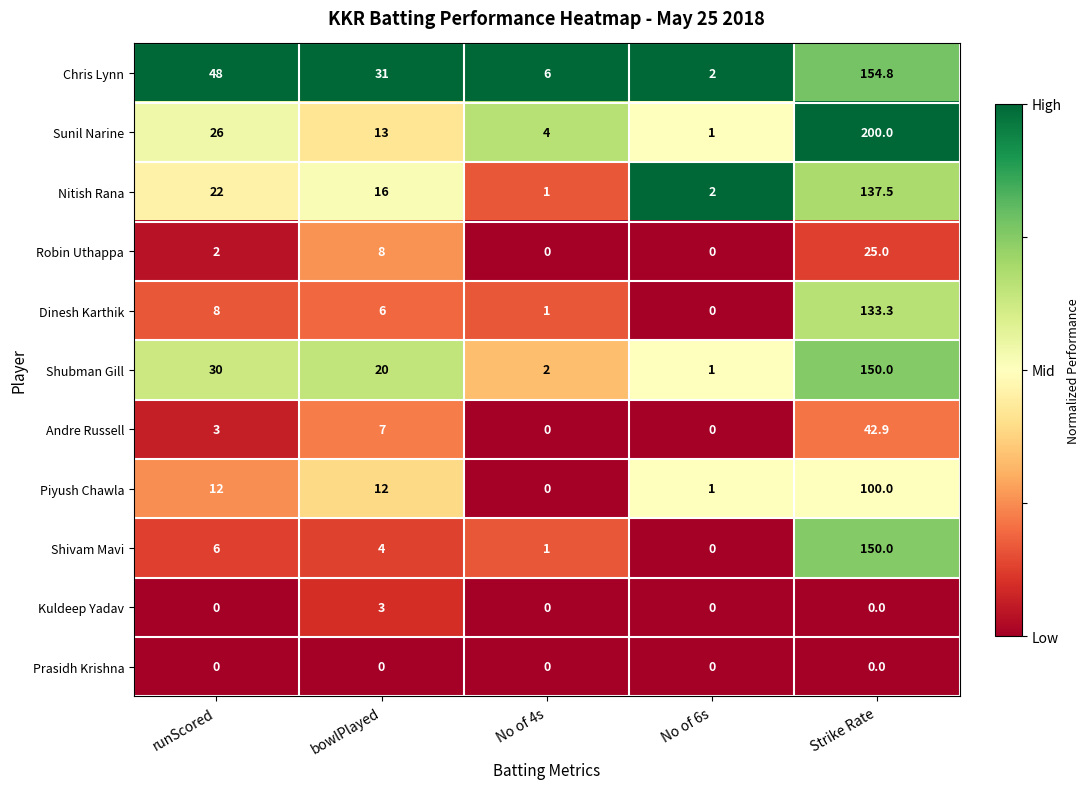

What is the difference between the highest and lowest values at No of 4s?

6.0